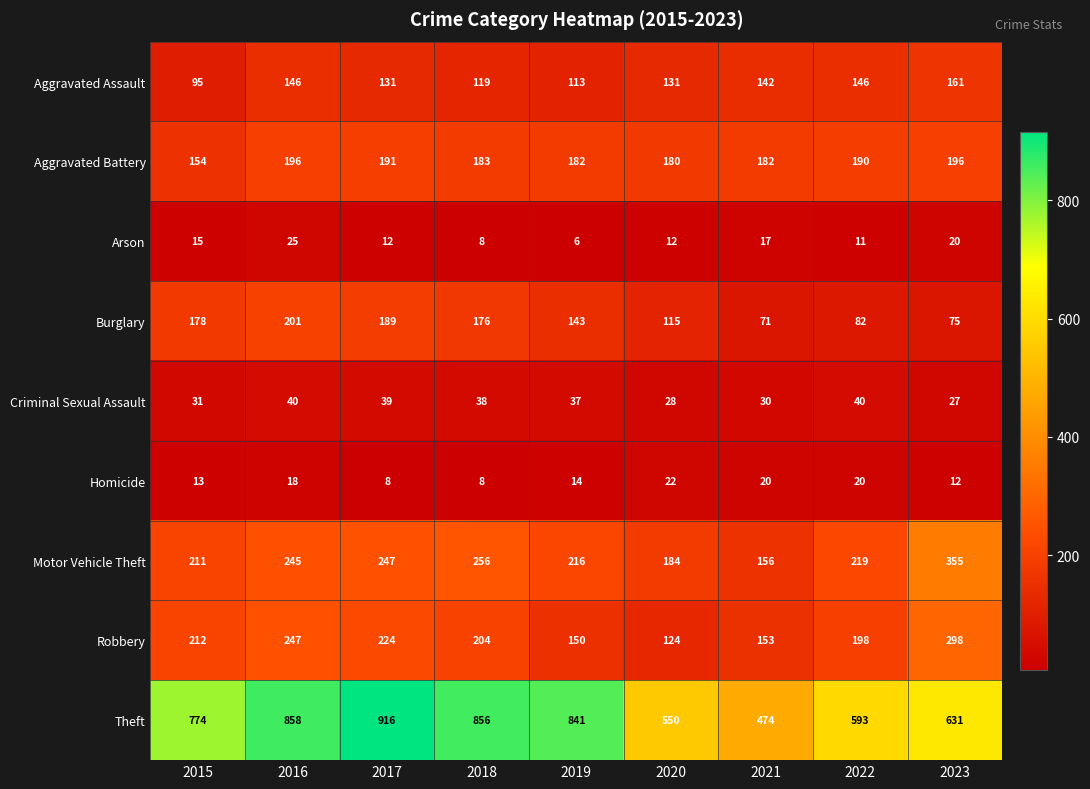

Rank the series at 2016 from lowest to highest value.

Homicide, Arson, Criminal Sexual Assault, Aggravated Assault, Aggravated Battery, Burglary, Motor Vehicle Theft, Robbery, Theft